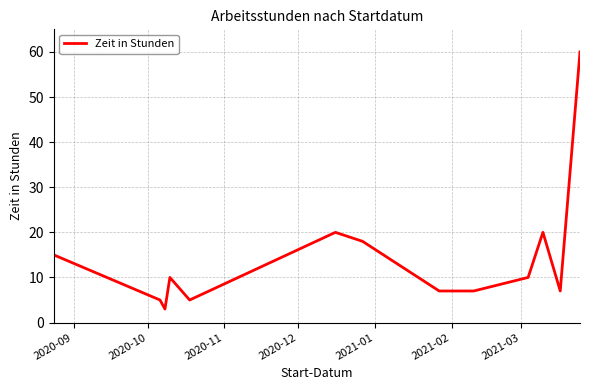

What is the minimum value shown in the chart?

3